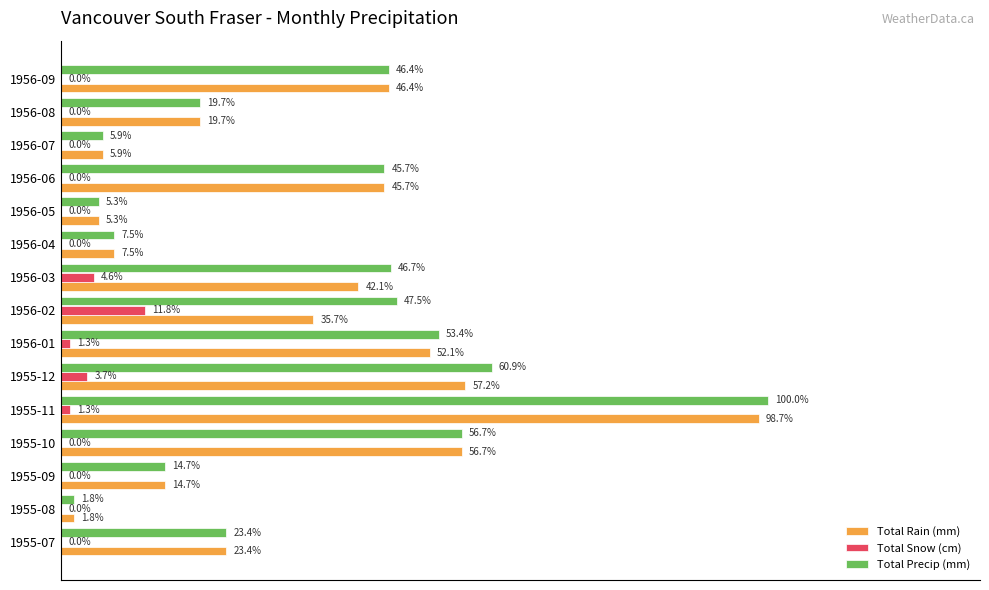

At which label is Total Precip (mm) closest to 50?

1956-02